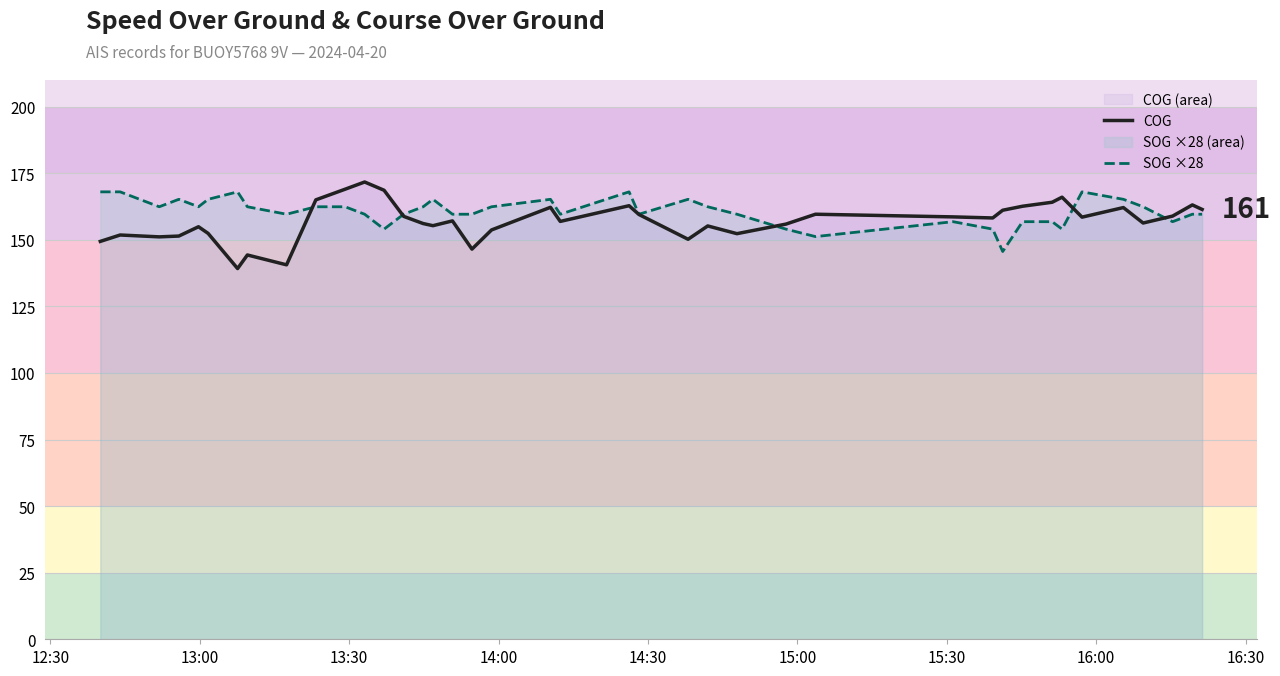

What is the difference between the second highest and minimum values in the SOG ×28 series?

22.4